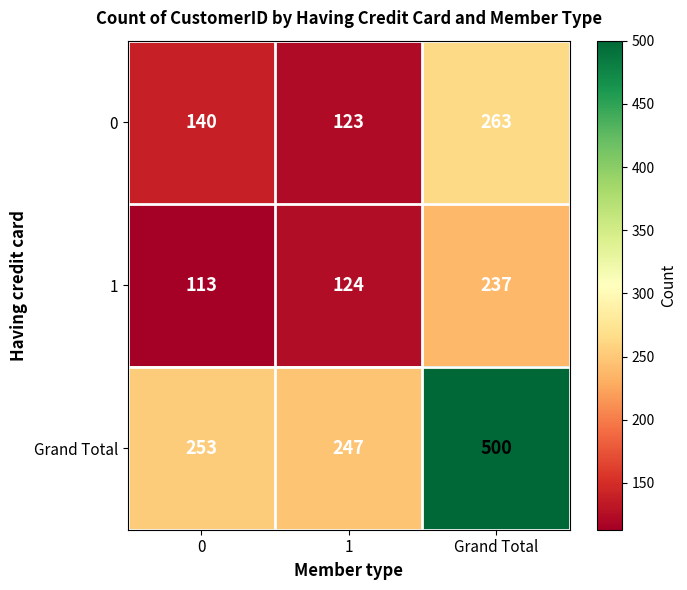

Rank the categories by 0 value from highest to lowest.

Grand Total, 0, 1